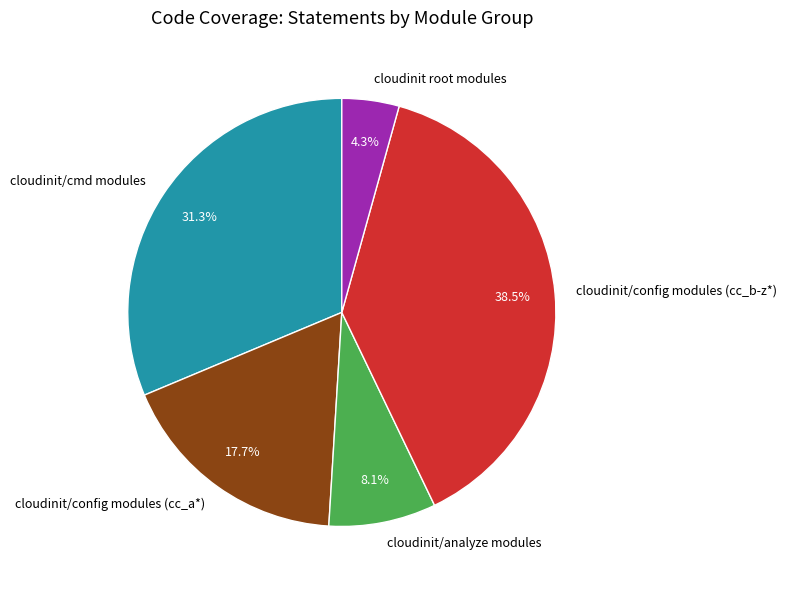

What portion of the pie excludes cloudinit/analyze modules?

91.9%